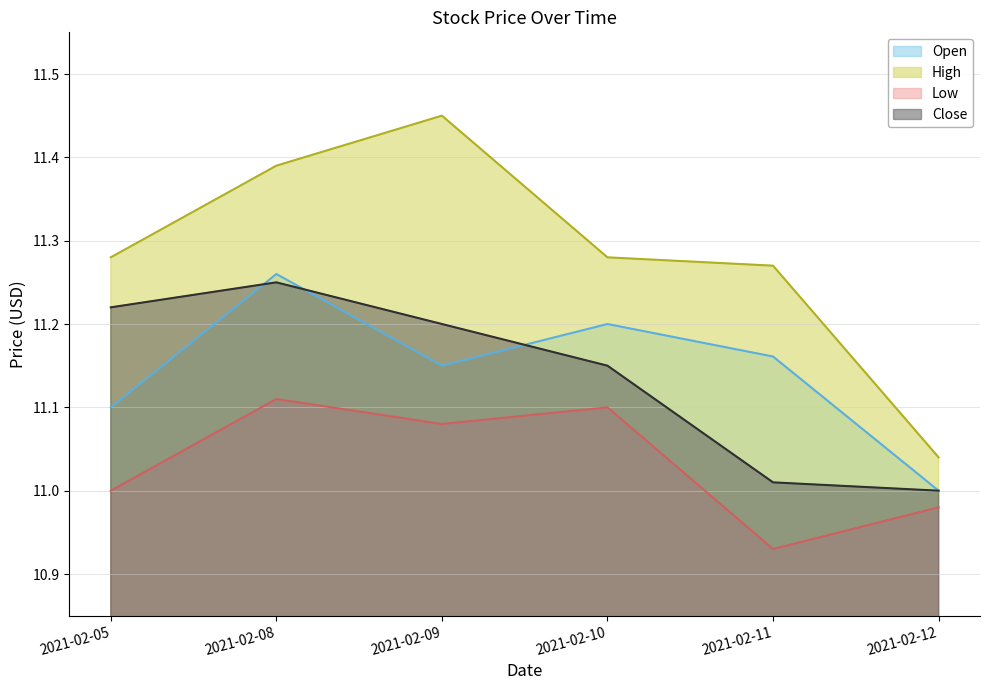

Reading left to right, extract all data points from this chart.

Open: 11.1	11.3	11.1	11.2	11.2	11.0
High: 11.3	11.4	11.4	11.3	11.3	11.0
Low: 11.0	11.1	11.1	11.1	10.9	11.0
Close: 11.2	11.2	11.2	11.1	11.0	11.0